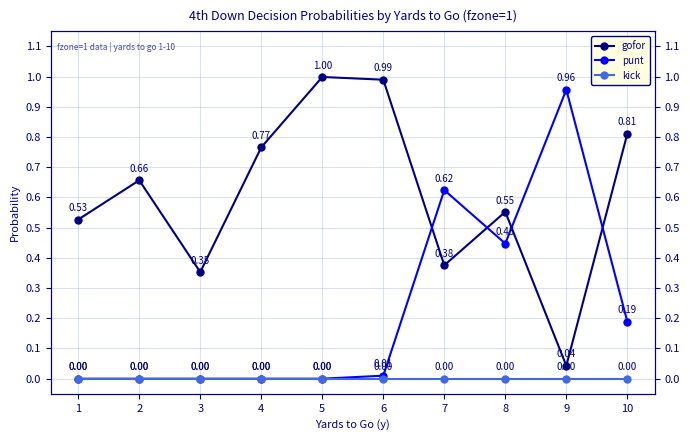

At which label is gofor closest to 0?

9